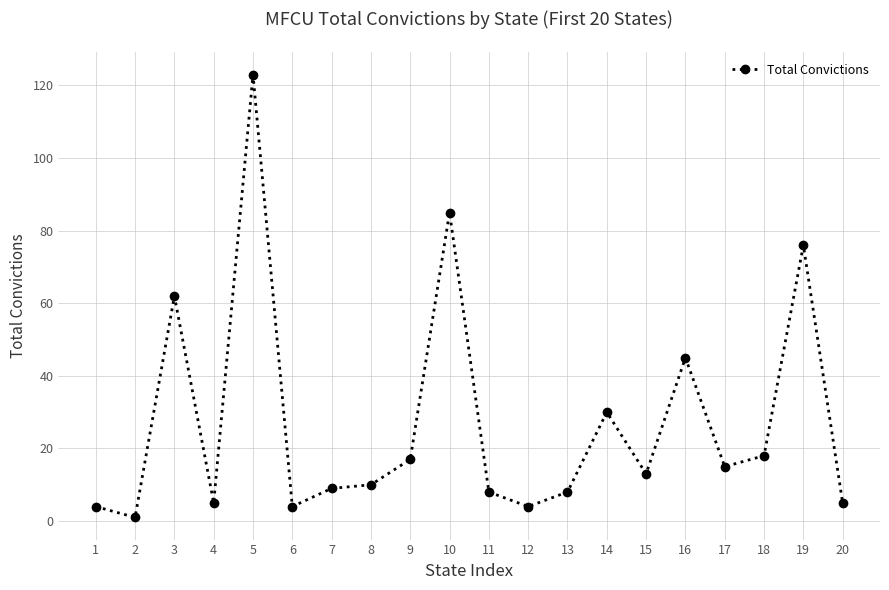

How many lines are shown in the chart?

1